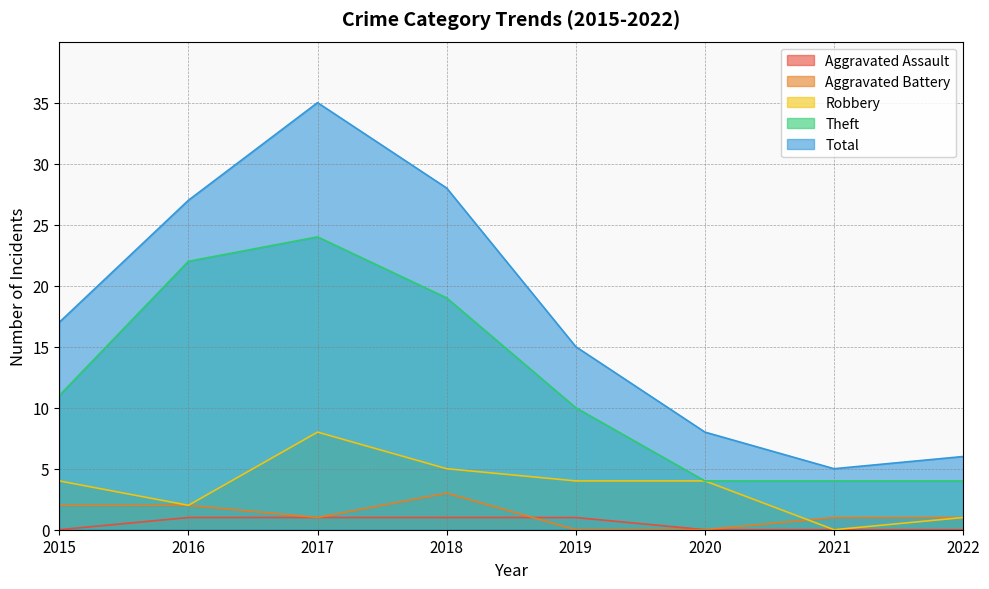

The value of Robbery at 2019 is 3. True or false?

False